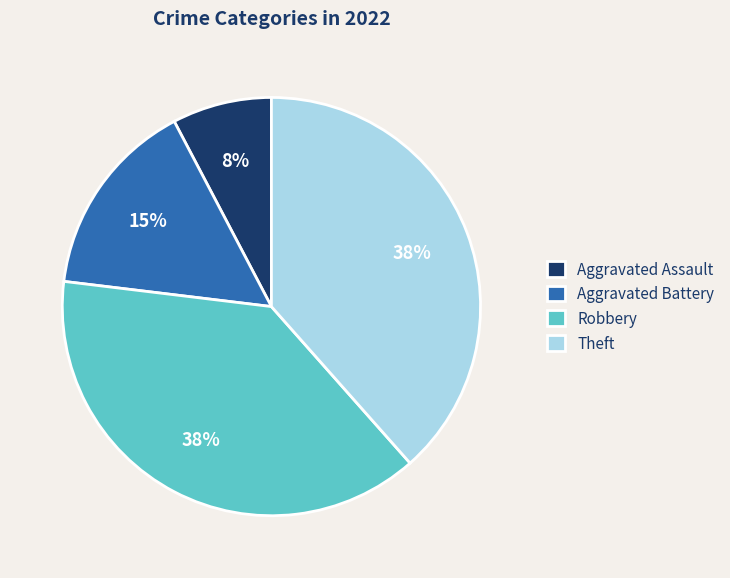

To the nearest percent, what is the average slice percentage?

25%